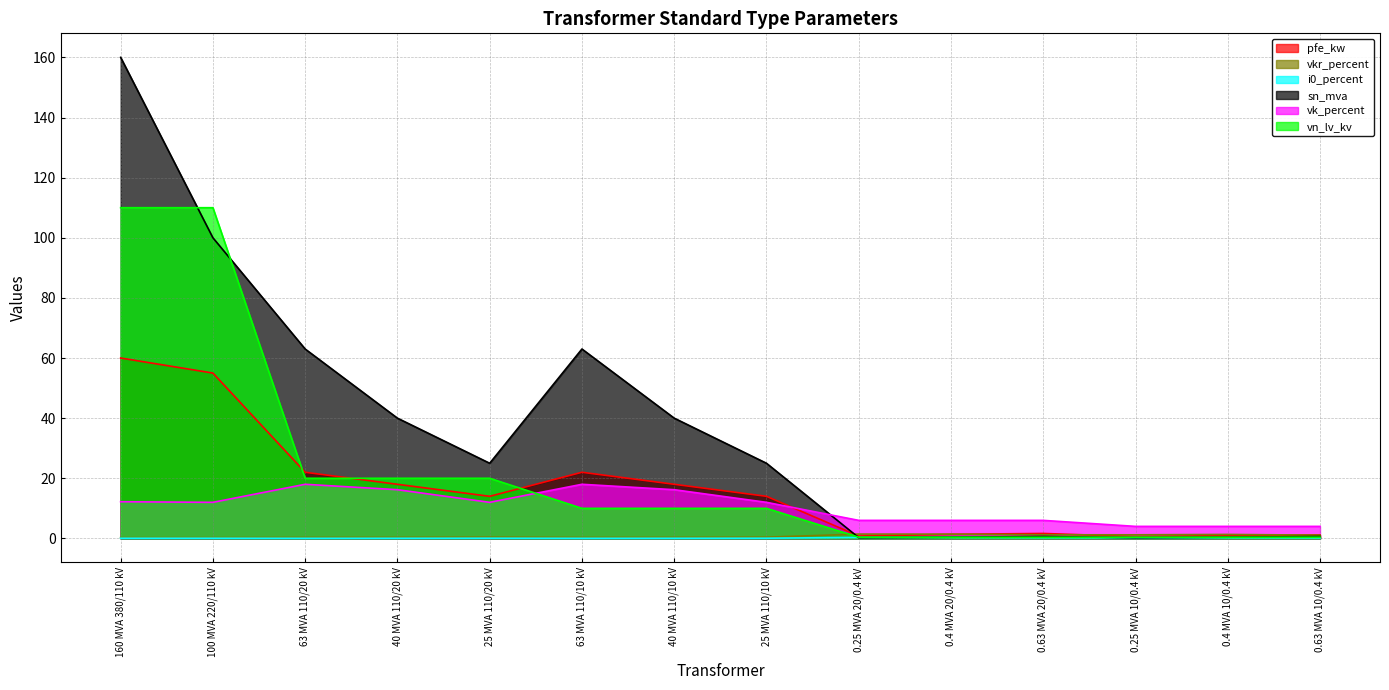

What position from the right is 0.63 MVA 10/0.4 kV?

1